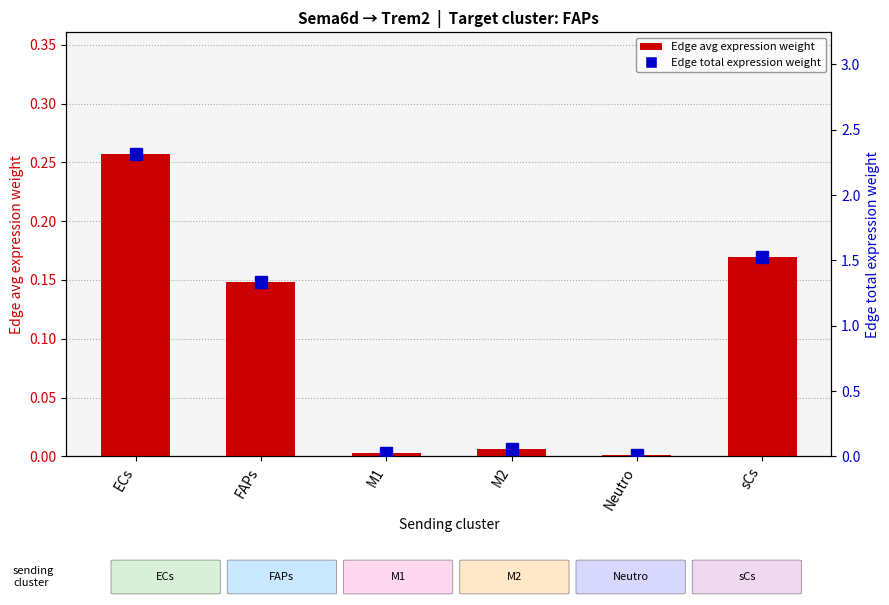

Reading right to left, extract all data points from this chart.

Edge average expression weight: sCs=0.2	Neutro=0.0	M2=0.0	M1=0.0	FAPs=0.1	ECs=0.3
Edge total expression weight: sCs=1.5	Neutro=0.0	M2=0.1	M1=0.0	FAPs=1.3	ECs=2.3